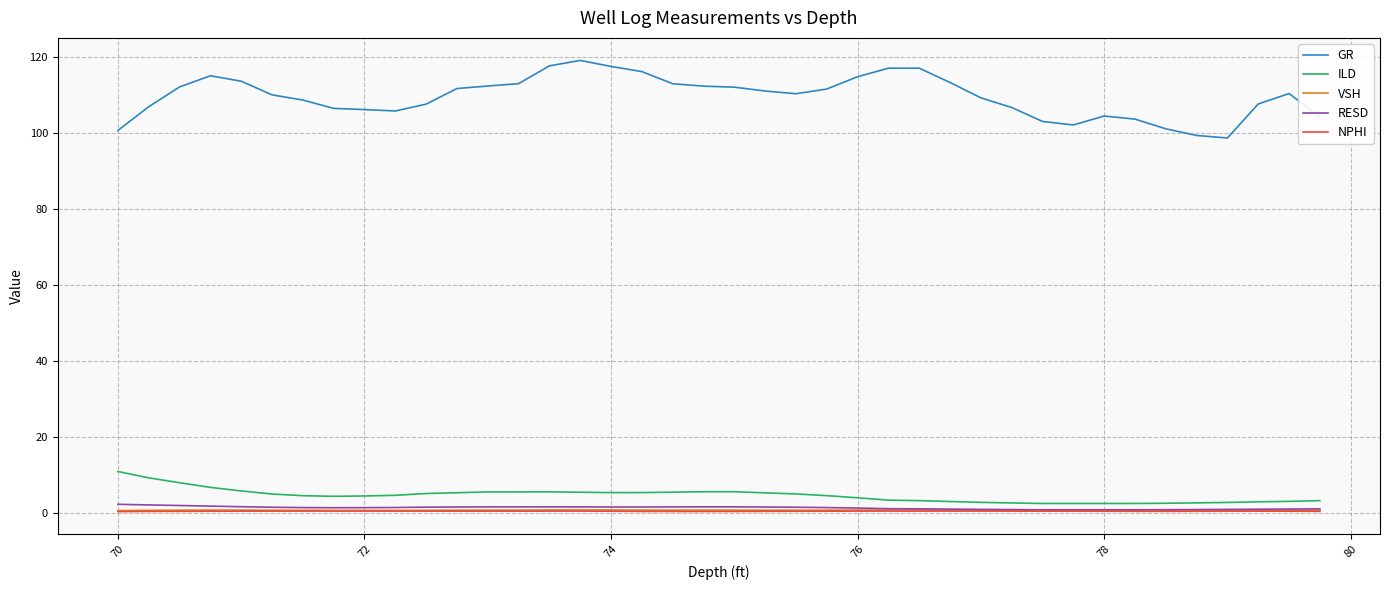

Which series has the largest total across all categories?

GR